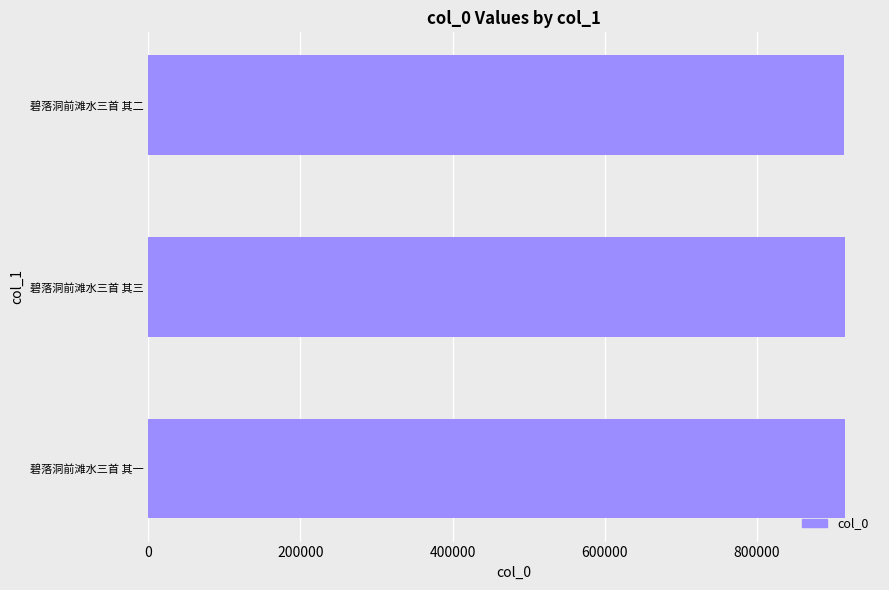

Does the chart contain any negative values?

No